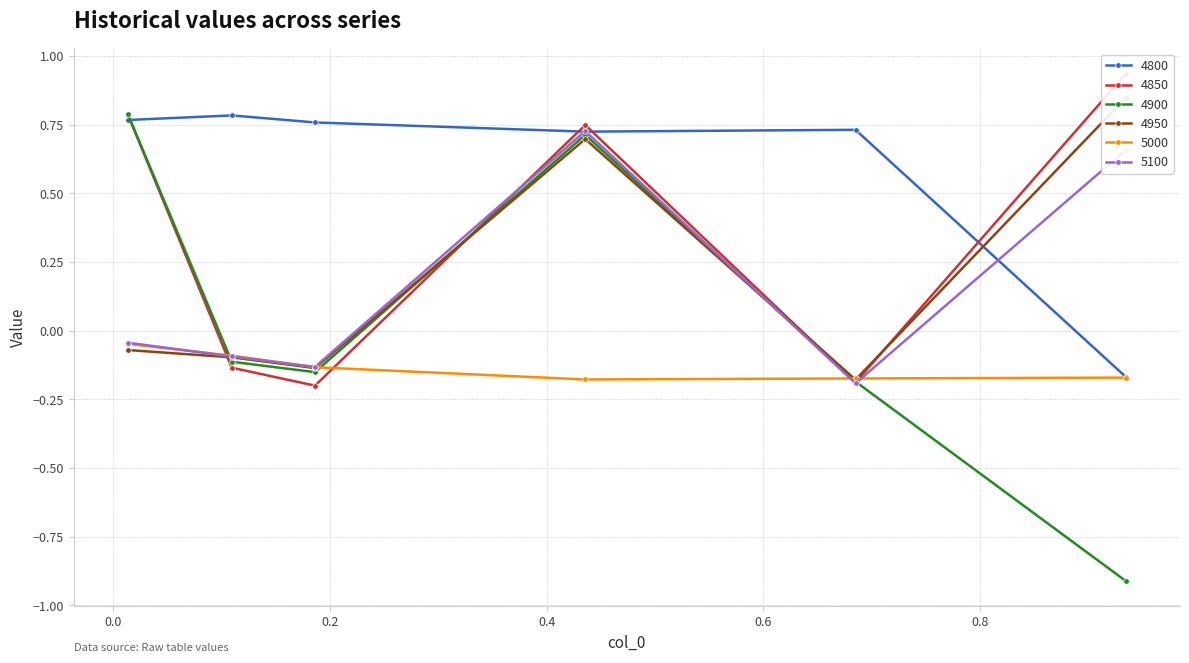

Rank the series at 0.1863013698630137 from lowest to highest value.

4850, 4900, 4950, 5000, 5100, 4800